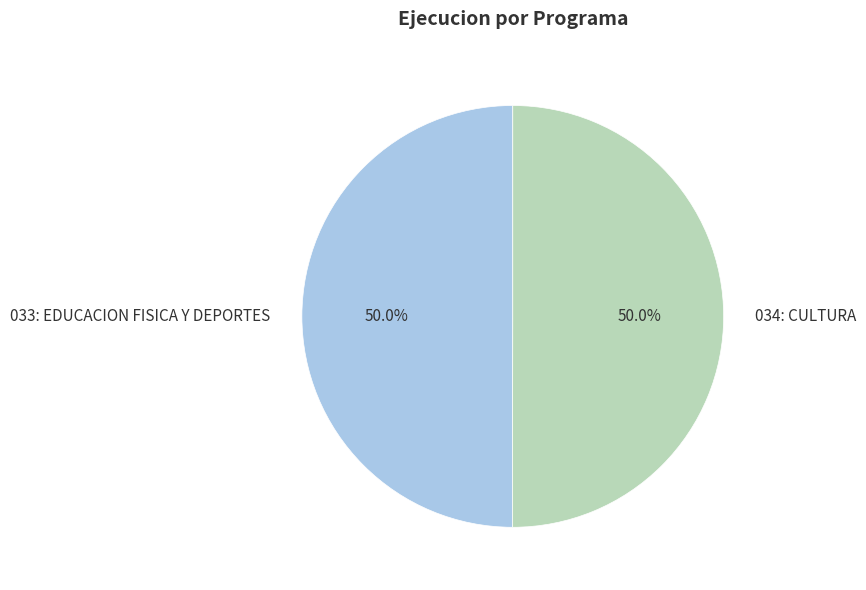

To the nearest percent, what portion does 033: EDUCACION FISICA Y DEPORTES represent?

50%